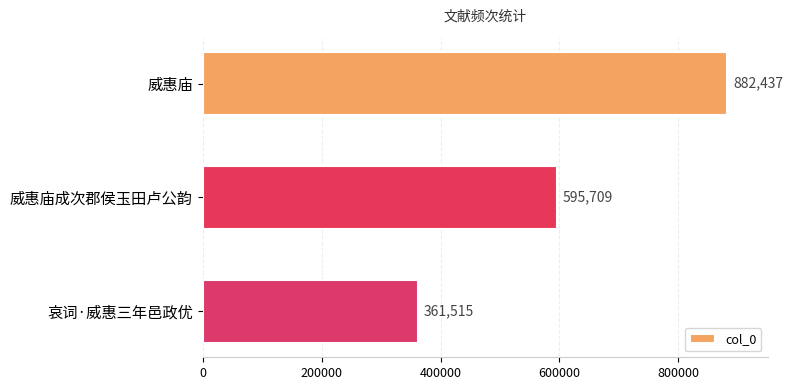

What is the greatest value displayed?

882437